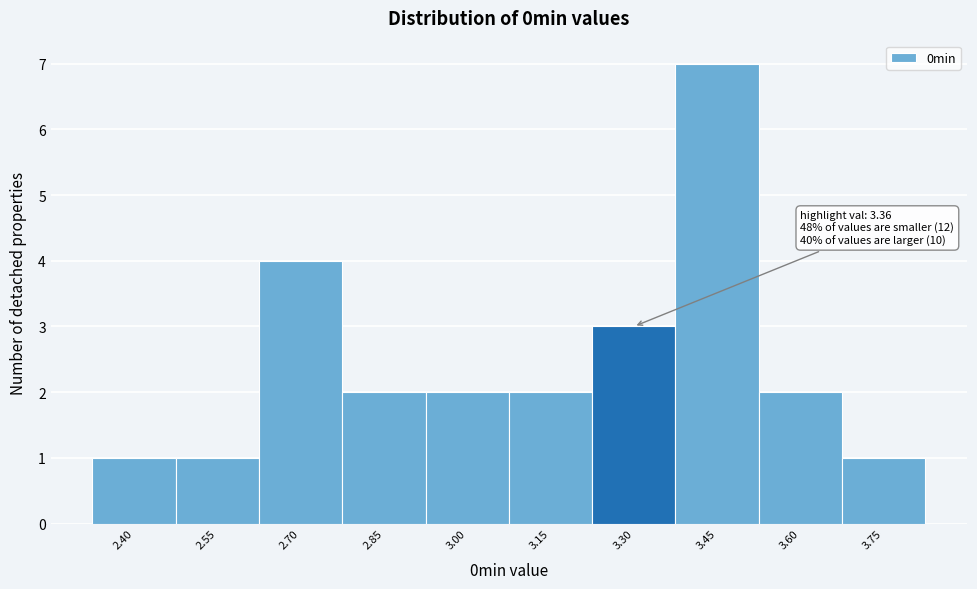

Reading right to left, what are all the values shown in this chart?

3.75=1	3.60=2	3.45=7	3.30=3	3.15=2	3.00=2	2.85=2	2.70=4	2.55=1	2.40=1